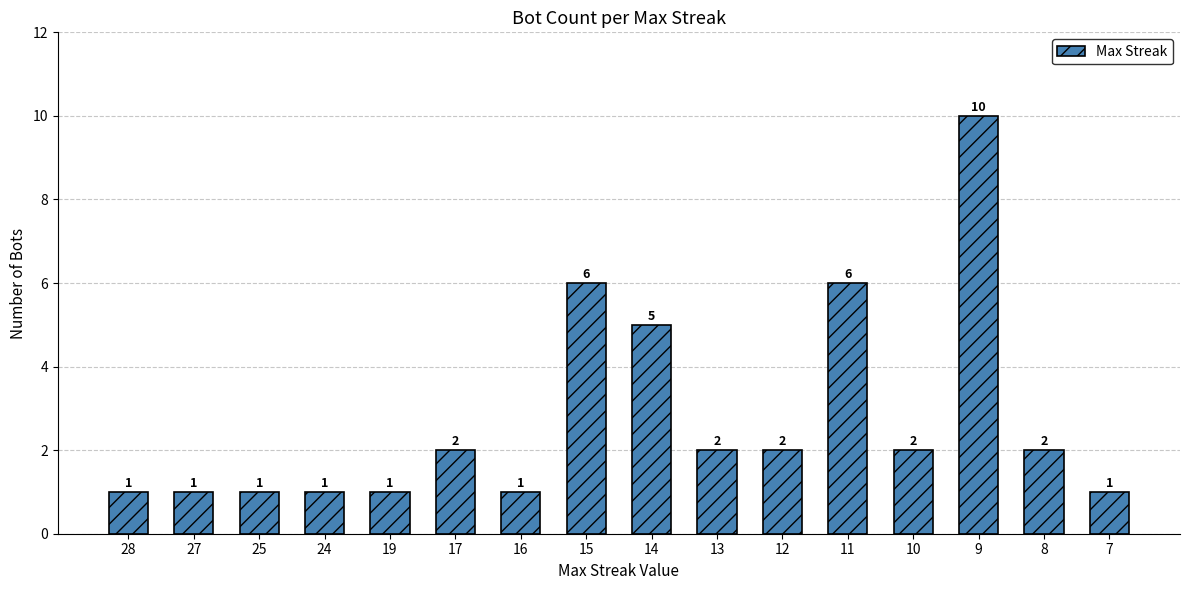

Where is the data nearest to the value 5?

14